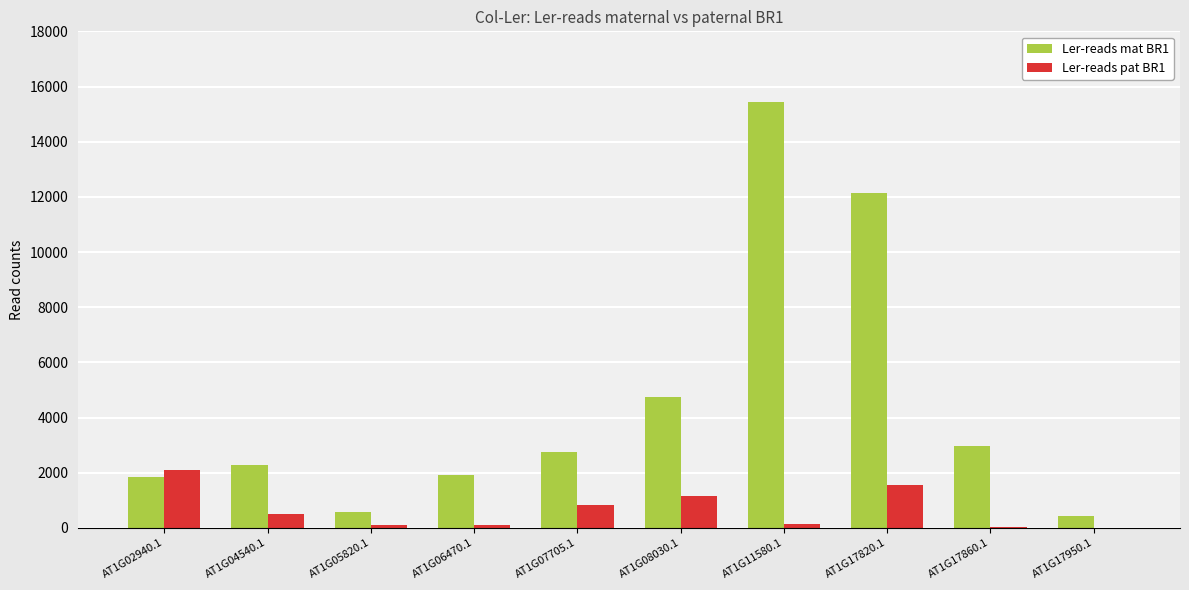

At which label does Ler-reads pat BR1 first exceed 497?

AT1G02940.1